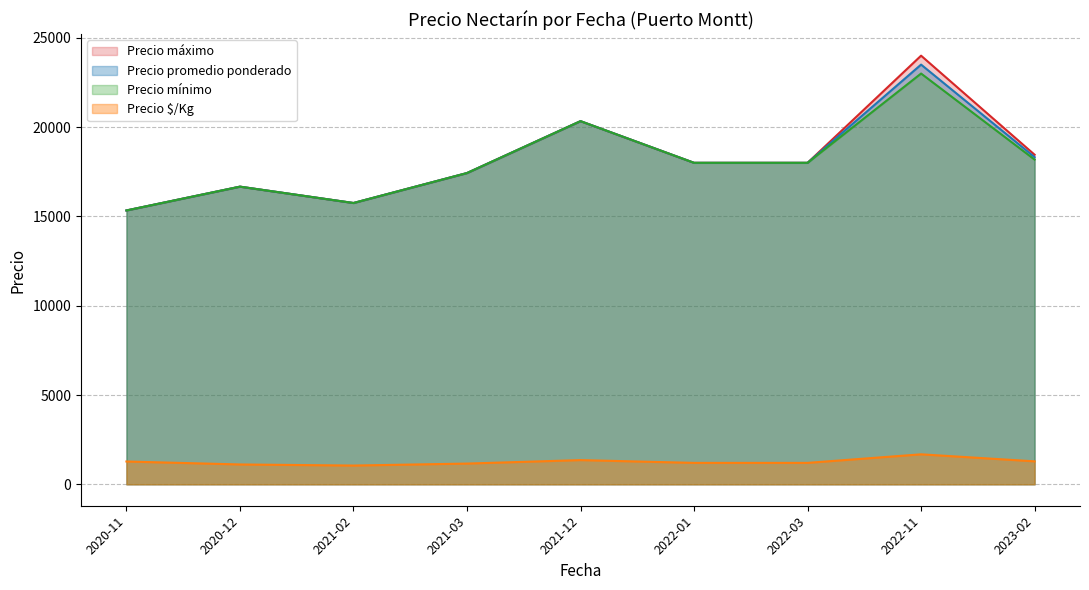

Which label corresponds to the largest value in the chart?

2022-11